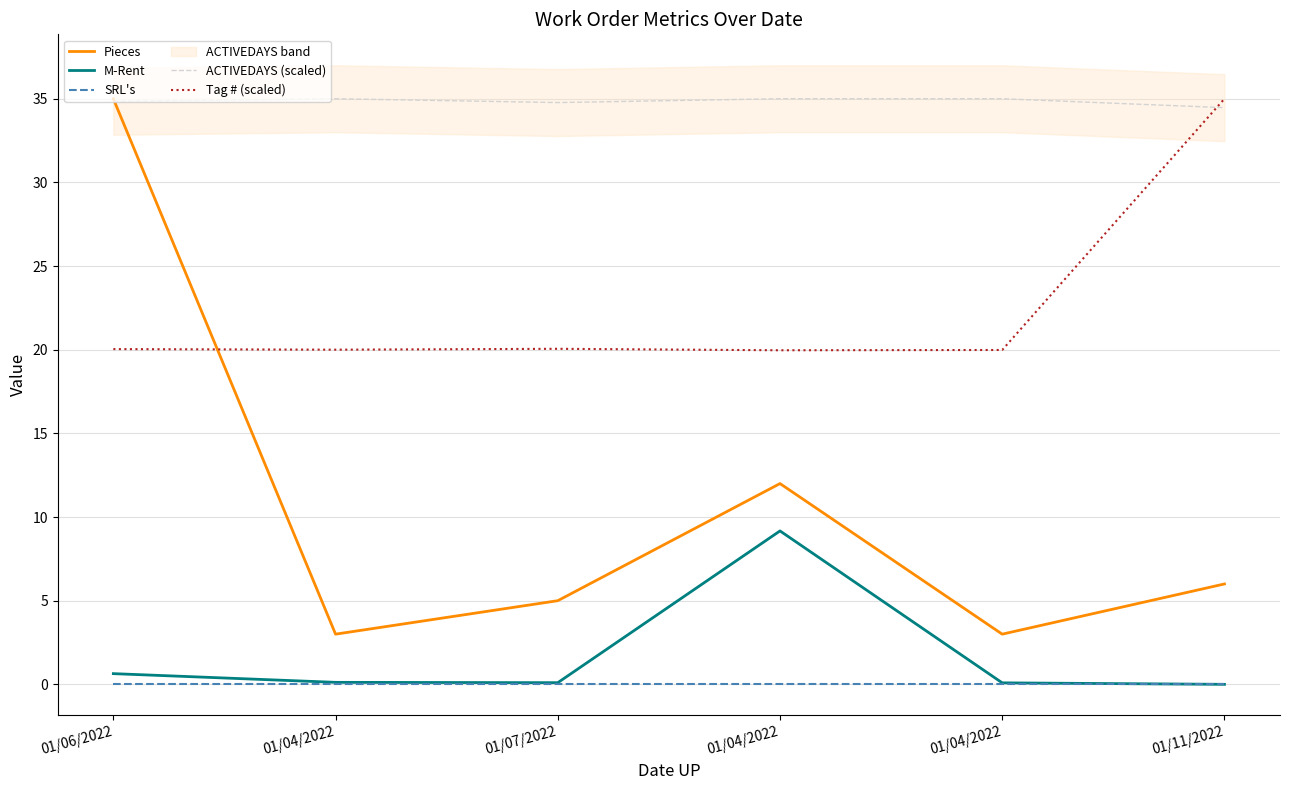

List the series in order of their peak value, lowest first.

SRL's, M-Rent, Pieces, ACTIVEDAYS (scaled), Tag # (scaled)